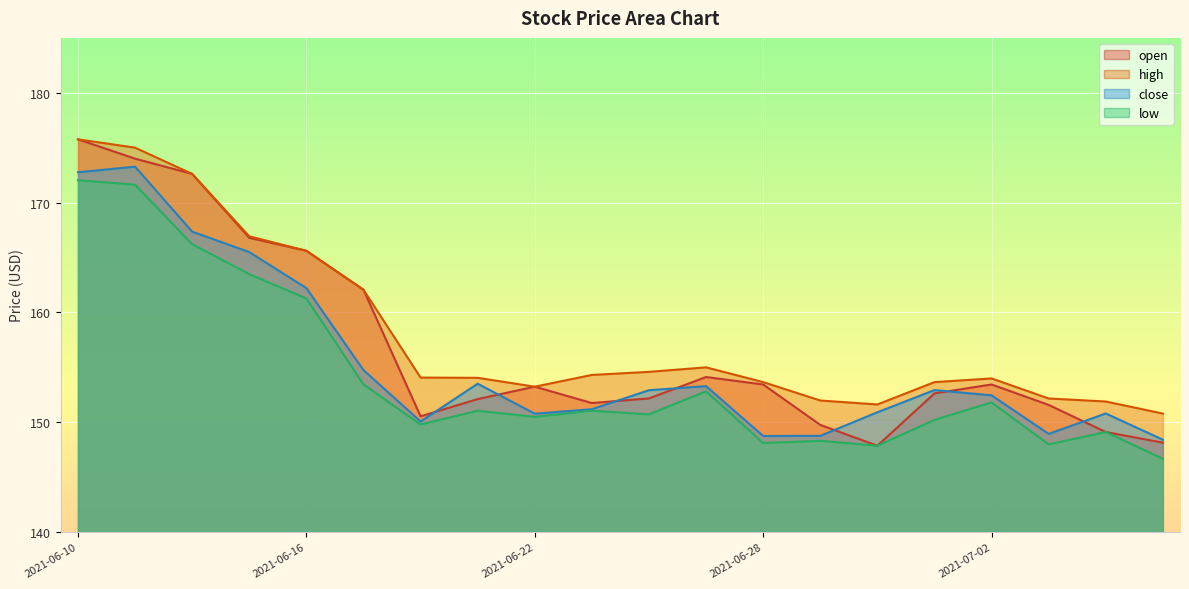

Reading right to left, list all the values displayed in this chart.

open: 2021-07-08=148.1	2021-07-07=149.1	2021-07-06=151.6	2021-07-02=153.4	2021-07-01=152.6	2021-06-30=147.8	2021-06-29=149.8	2021-06-28=153.4	2021-06-25=154.1	2021-06-24=152.2	2021-06-23=151.7	2021-06-22=153.2	2021-06-21=152.1	2021-06-18=150.5	2021-06-17=162.1	2021-06-16=165.6	2021-06-15=166.8	2021-06-14=172.6	2021-06-11=174.0	2021-06-10=175.8
high: 2021-07-08=150.8	2021-07-07=151.9	2021-07-06=152.2	2021-07-02=154.0	2021-07-01=153.6	2021-06-30=151.6	2021-06-29=152.0	2021-06-28=153.6	2021-06-25=155.0	2021-06-24=154.6	2021-06-23=154.3	2021-06-22=153.2	2021-06-21=154.0	2021-06-18=154.1	2021-06-17=162.1	2021-06-16=165.6	2021-06-15=166.9	2021-06-14=172.6	2021-06-11=175.0	2021-06-10=175.8
close: 2021-07-08=148.4	2021-07-07=150.8	2021-07-06=148.9	2021-07-02=152.4	2021-07-01=152.9	2021-06-30=150.9	2021-06-29=148.8	2021-06-28=148.7	2021-06-25=153.3	2021-06-24=152.9	2021-06-23=151.2	2021-06-22=150.8	2021-06-21=153.5	2021-06-18=150.1	2021-06-17=154.7	2021-06-16=162.2	2021-06-15=165.5	2021-06-14=167.3	2021-06-11=173.3	2021-06-10=172.8
low: 2021-07-08=146.7	2021-07-07=149.1	2021-07-06=148.0	2021-07-02=151.8	2021-07-01=150.2	2021-06-30=147.8	2021-06-29=148.3	2021-06-28=148.1	2021-06-25=152.8	2021-06-24=150.7	2021-06-23=151.0	2021-06-22=150.5	2021-06-21=151.0	2021-06-18=149.8	2021-06-17=153.4	2021-06-16=161.3	2021-06-15=163.5	2021-06-14=166.2	2021-06-11=171.6	2021-06-10=172.0